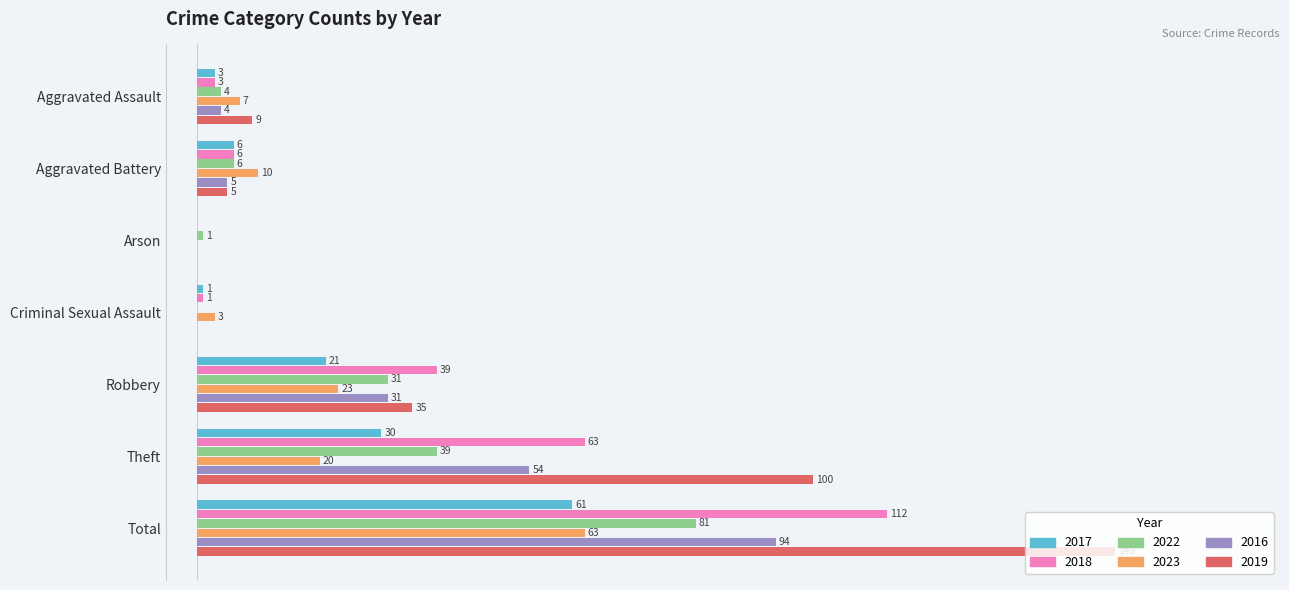

Which category has the highest value in the 2022 series?

Total